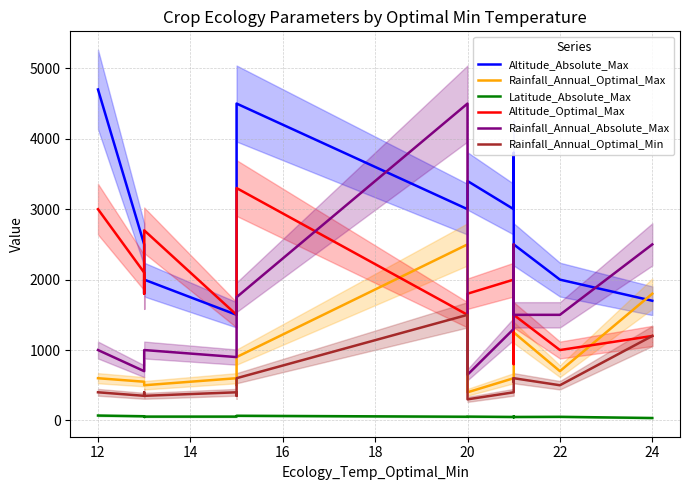

What is the spread (max minus min) of values at 14?

1750